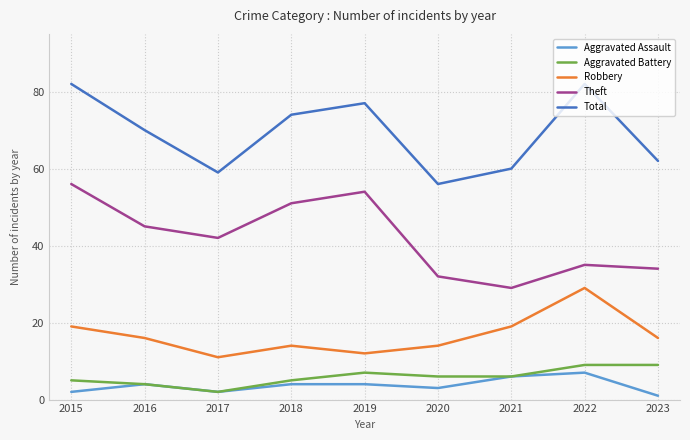

True or false: Theft and Robbery cross at least once.

False